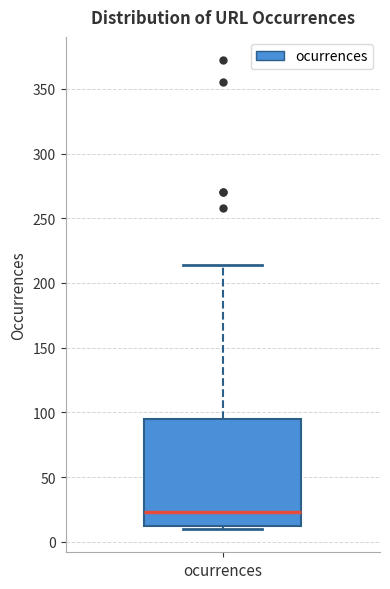

Where is the lower edge of the box for ocurrences on the y-axis? The values are not printed on the chart, so give them approximately, as read against the axis.

15